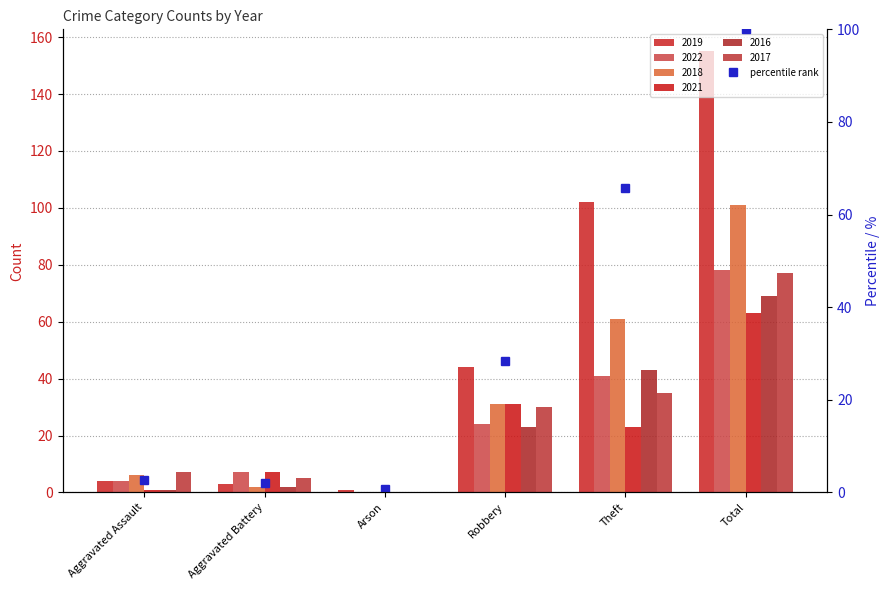

What is the minimum value shown in the chart?

0.6